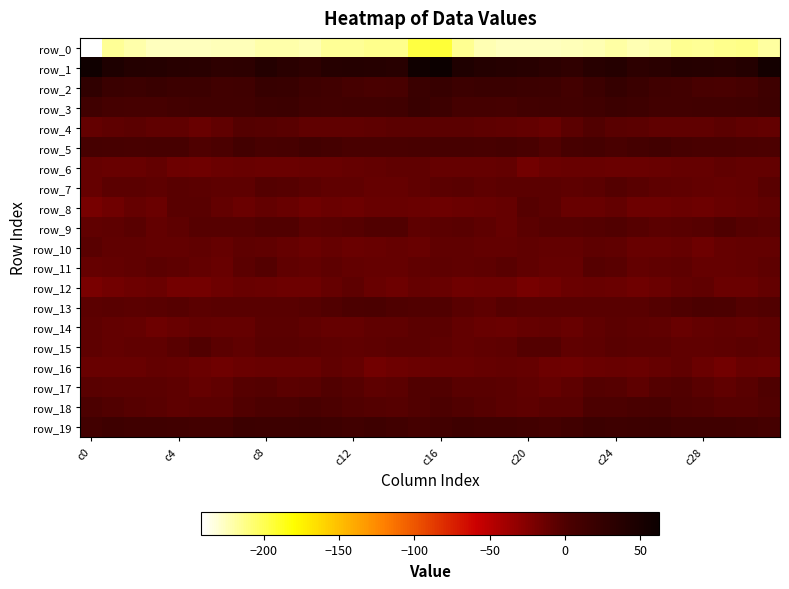

How many data points in row_6 are above -11?

14